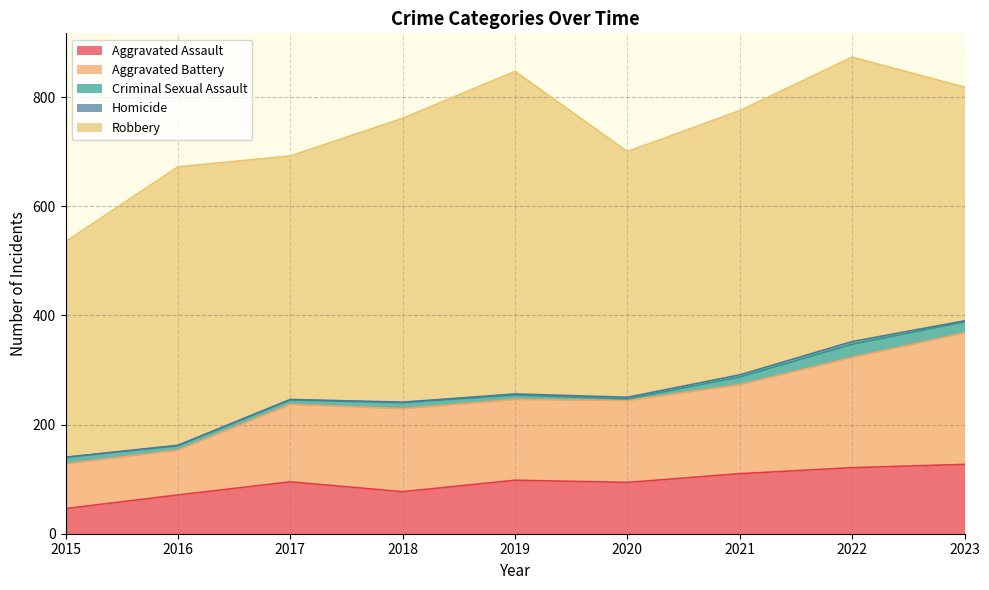

What is the sum of the Aggravated Assault values at 2017 and 2015?

141